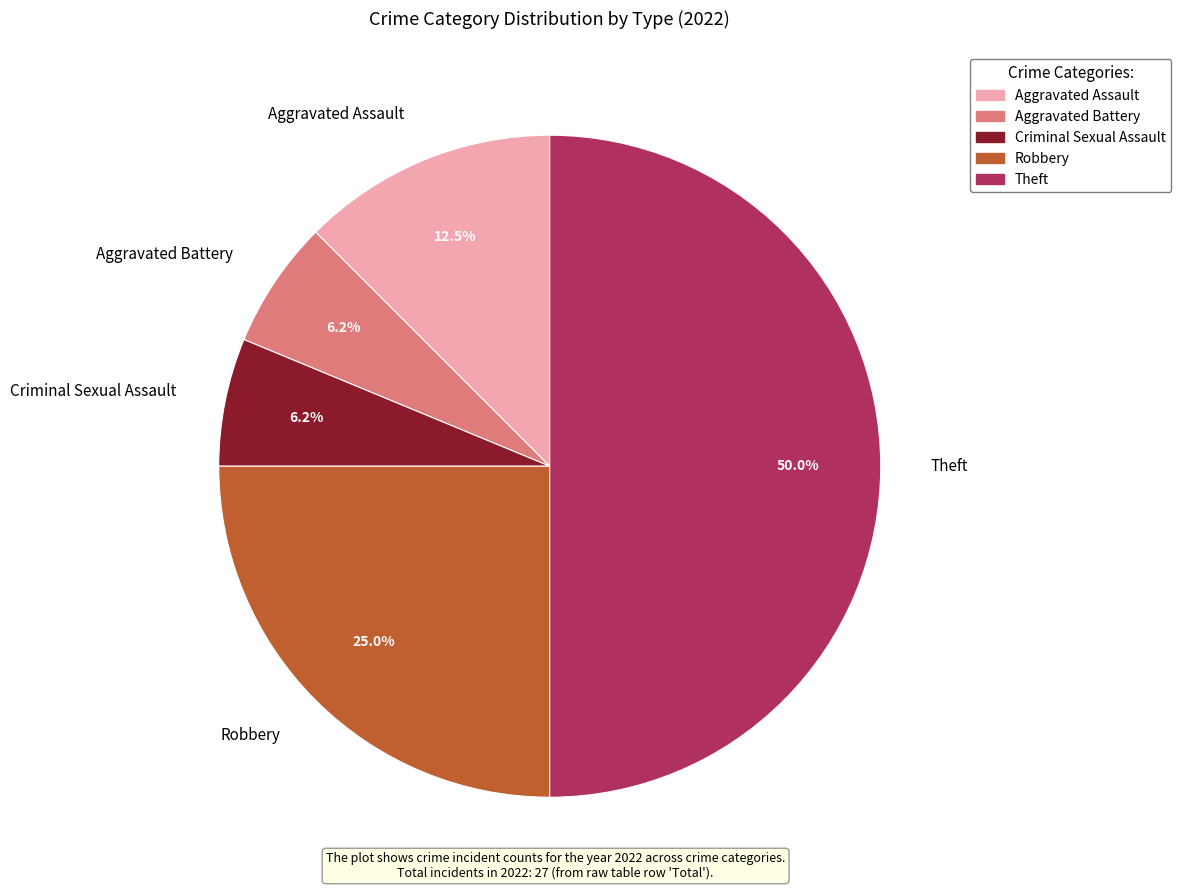

Is Aggravated Battery the majority of the pie?

No